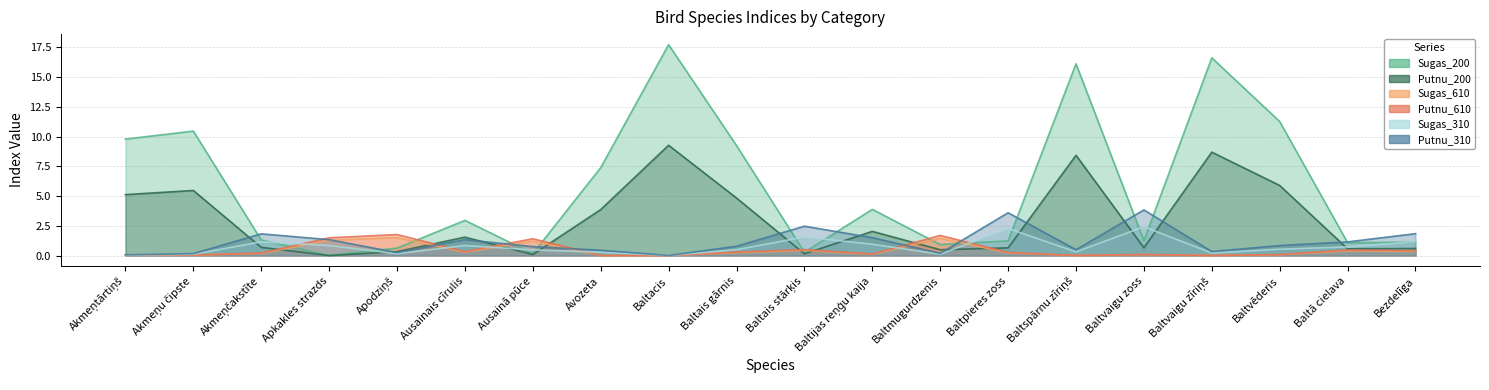

The Putnu_610 series shows 1.7 at Baltmugurdzenis. True or false?

True